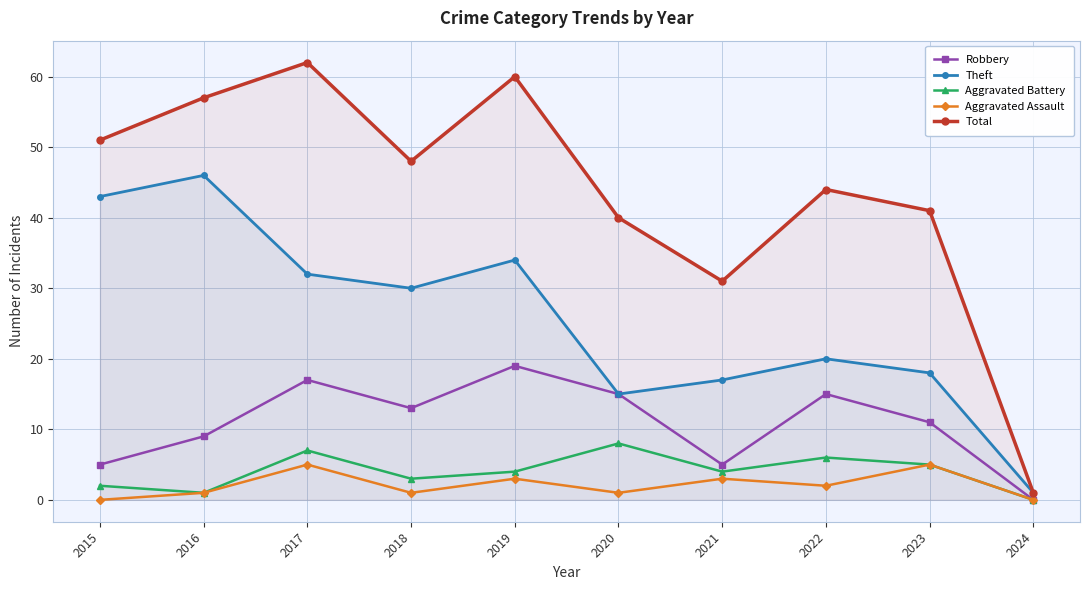

Reading left to right, extract all data points from this chart.

Robbery: 2015=5	2016=9	2017=17	2018=13	2019=19	2020=15	2021=5	2022=15	2023=11	2024=0
Theft: 2015=43	2016=46	2017=32	2018=30	2019=34	2020=15	2021=17	2022=20	2023=18	2024=1
Aggravated Battery: 2015=2	2016=1	2017=7	2018=3	2019=4	2020=8	2021=4	2022=6	2023=5	2024=0
Aggravated Assault: 2015=0	2016=1	2017=5	2018=1	2019=3	2020=1	2021=3	2022=2	2023=5	2024=0
Total: 2015=51	2016=57	2017=62	2018=48	2019=60	2020=40	2021=31	2022=44	2023=41	2024=1